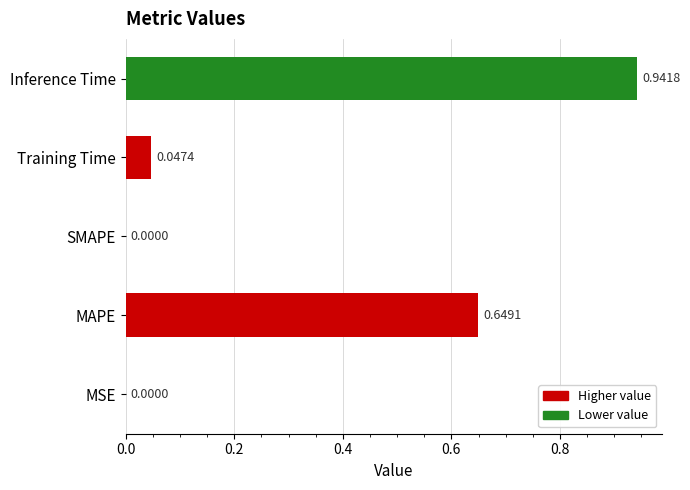

What is the sum of all values?

1.6